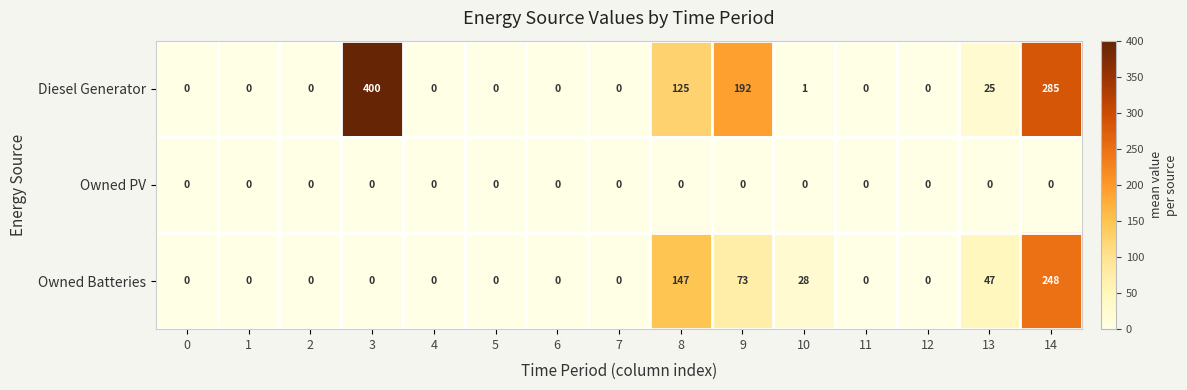

List the series in order of their overall mean, lowest first.

Owned PV, Owned Batteries, Diesel Generator